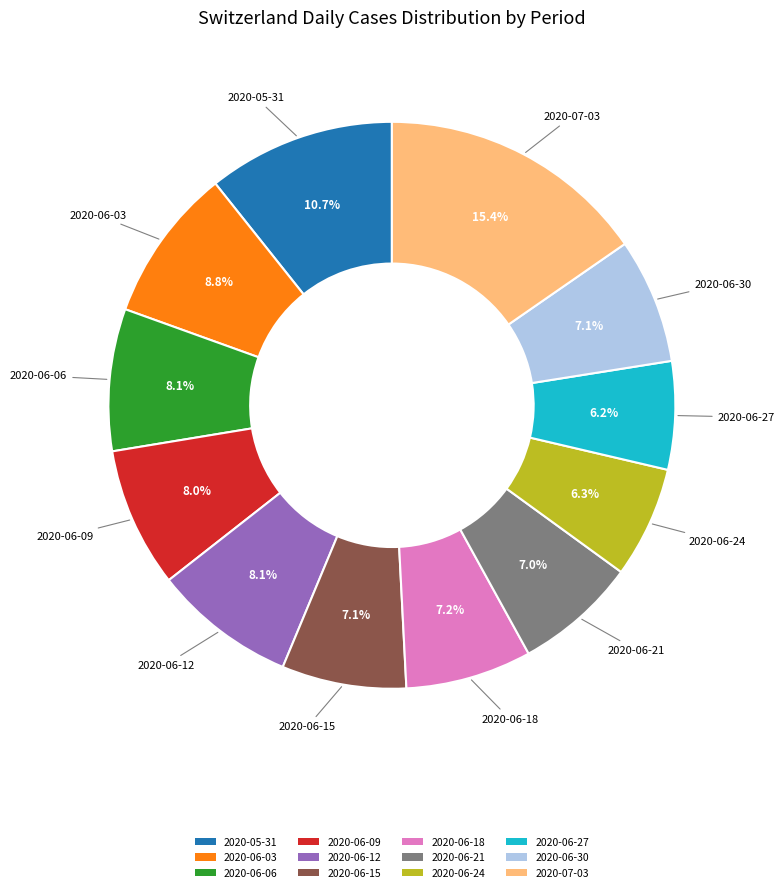

What is the ratio of the value at 2020-06-30 to the value at 2020-06-21?

1.0